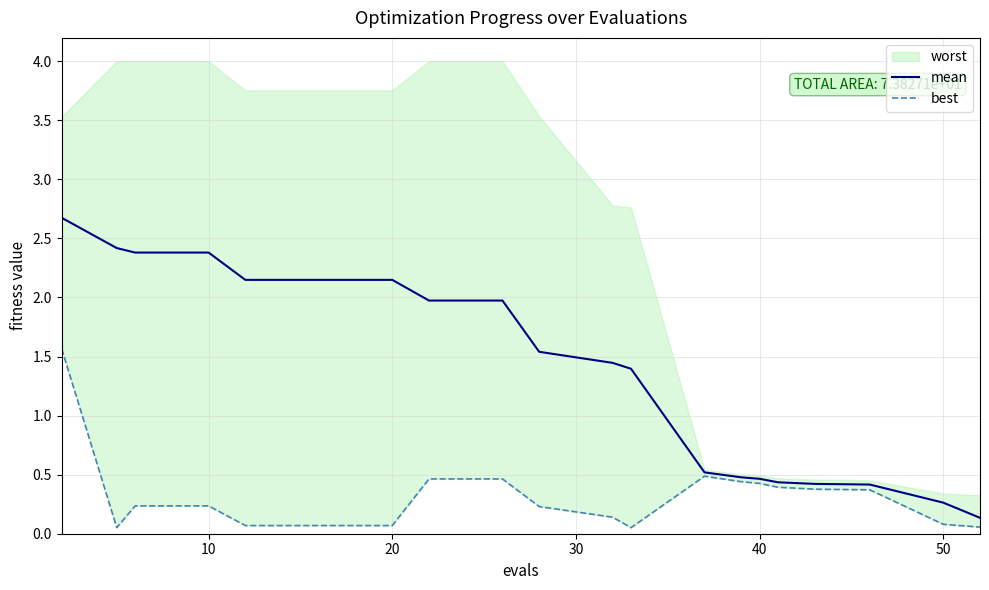

True or false: mean has more than 0 interior local peaks.

False